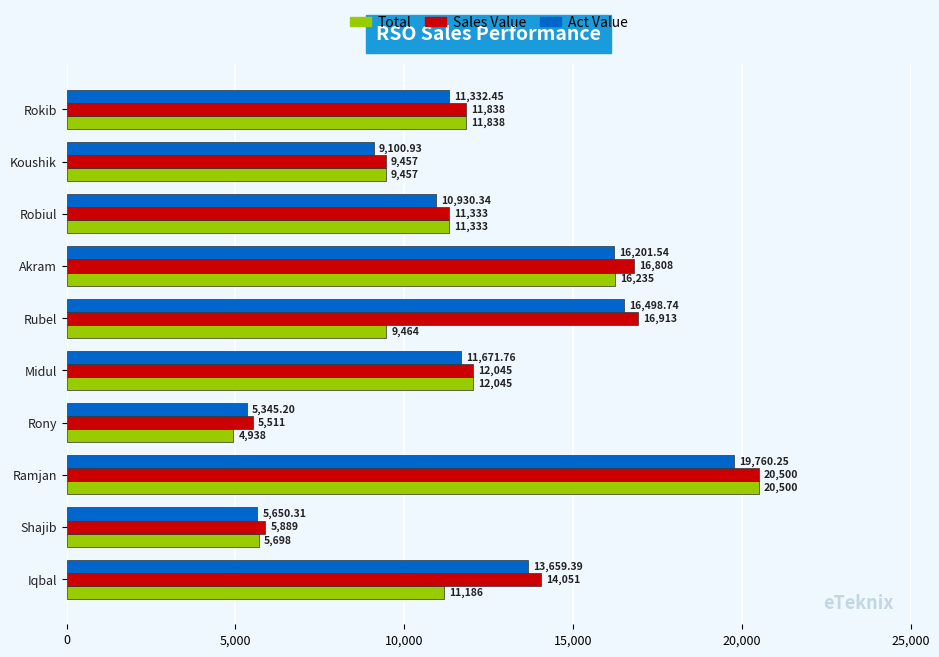

Which series changed the most between Iqbal and Rokib?

Act Value